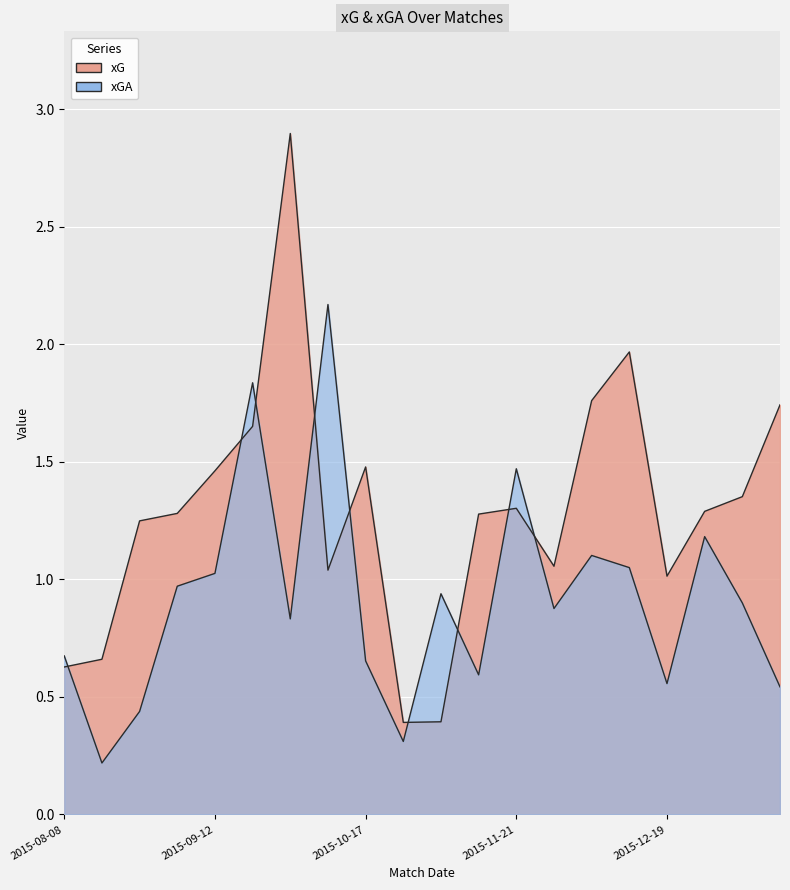

Which series ends up on top after the final intersection of xGA and xG?

xG